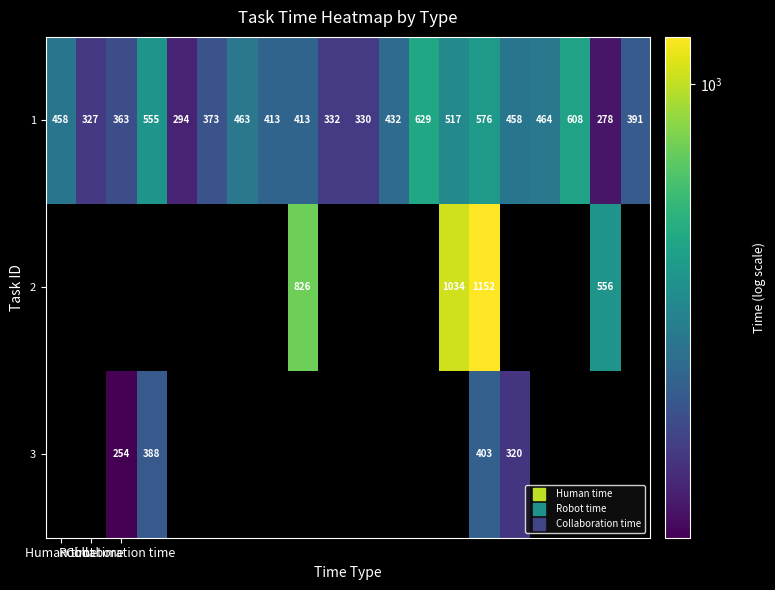

Count the number of categories in the chart.

20